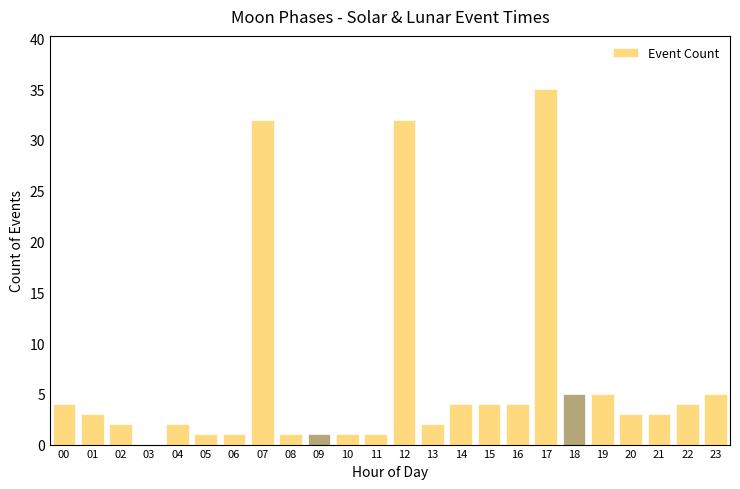

Reading left to right, list all the values displayed in this chart.

00=4	01=3	02=2	03=0	04=2	05=1	06=1	07=32	08=1	09=1	10=1	11=1	12=32	13=2	14=4	15=4	16=4	17=35	18=5	19=5	20=3	21=3	22=4	23=5